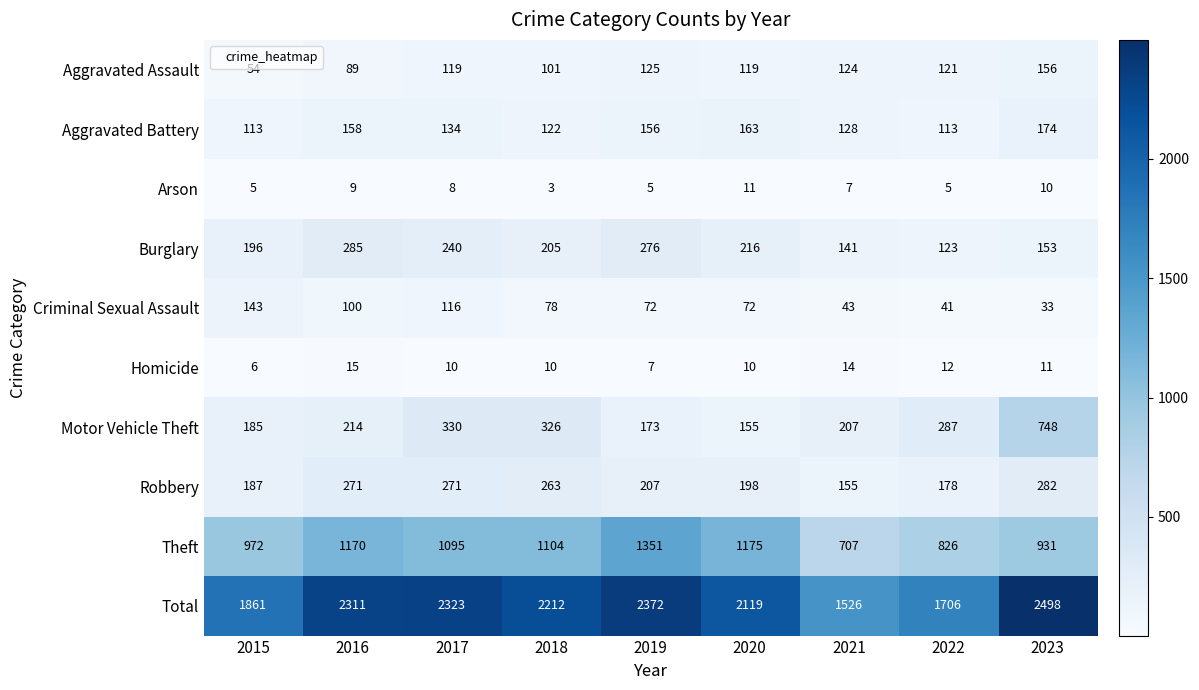

What is the spread (max minus min) of values at 2021?

1519